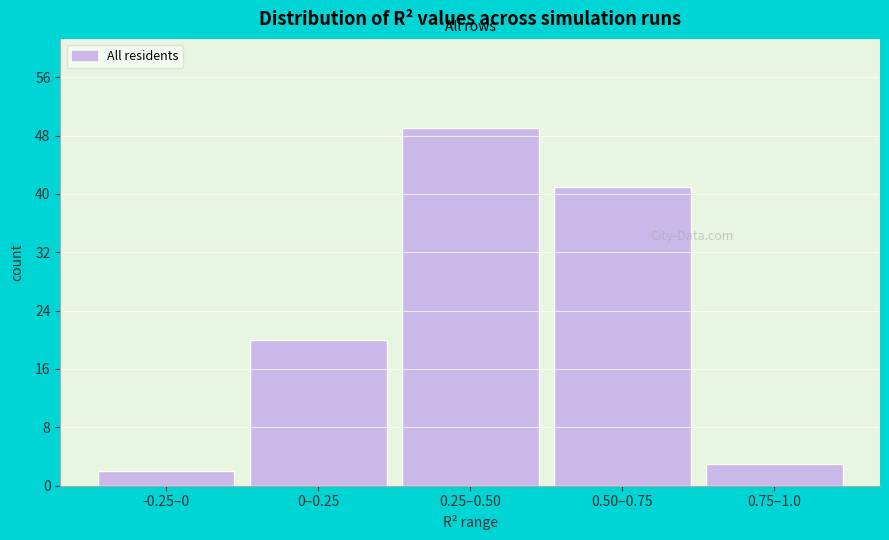

Reading right to left, list all the values displayed in this chart.

0.75–1.0=3	0.50–0.75=41	0.25–0.50=49	0–0.25=20	-0.25–0=2